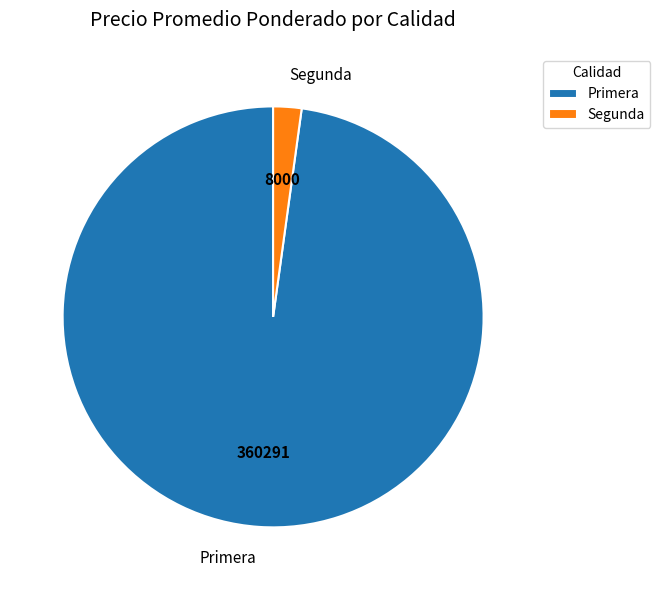

Does Primera account for over 50% of the chart?

Yes